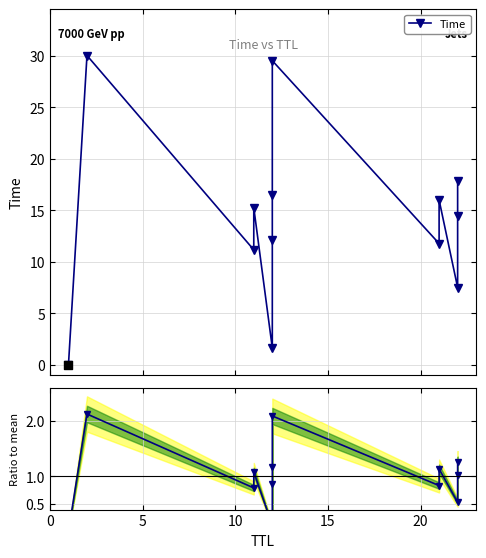

Which series has the largest total across all categories?

Time